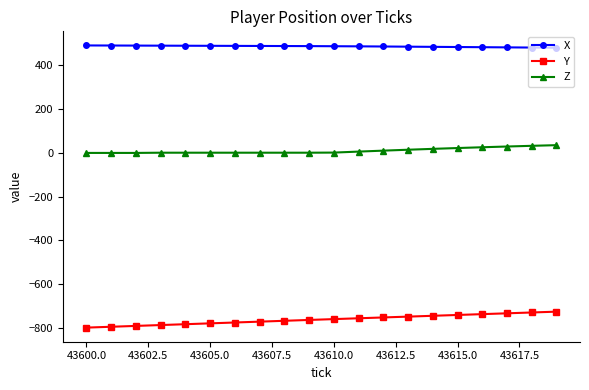

What is the average value of the X series?

485.7